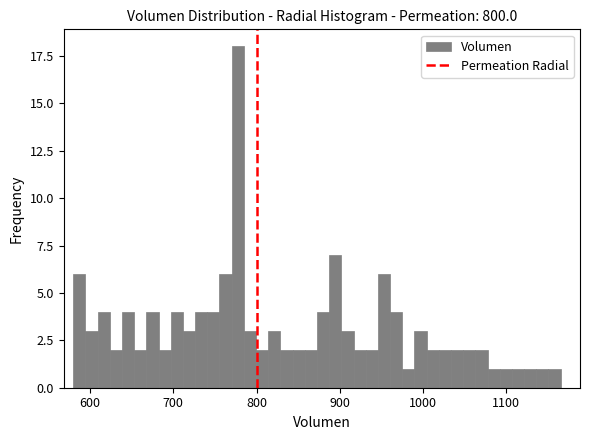

Around what value on the x-axis is the tallest bar? Give the approximate position of its centre, as read against the axis.

780